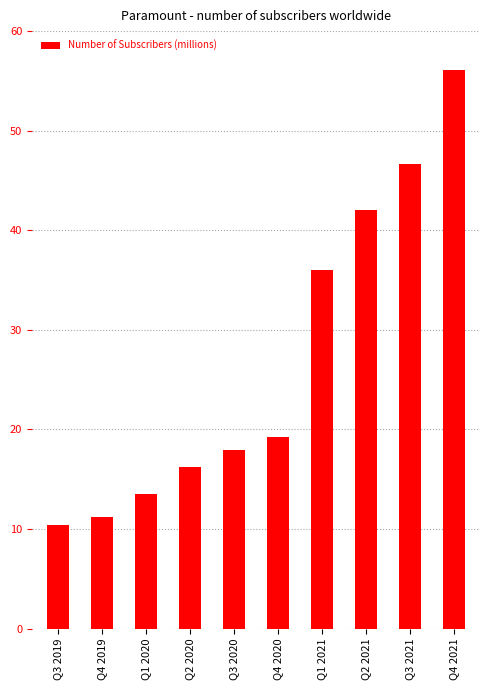

Reading right to left, transcribe all the data shown in this chart.

Q4 2021=56.1	Q3 2021=46.7	Q2 2021=42.0	Q1 2021=36.0	Q4 2020=19.2	Q3 2020=17.9	Q2 2020=16.2	Q1 2020=13.5	Q4 2019=11.2	Q3 2019=10.4